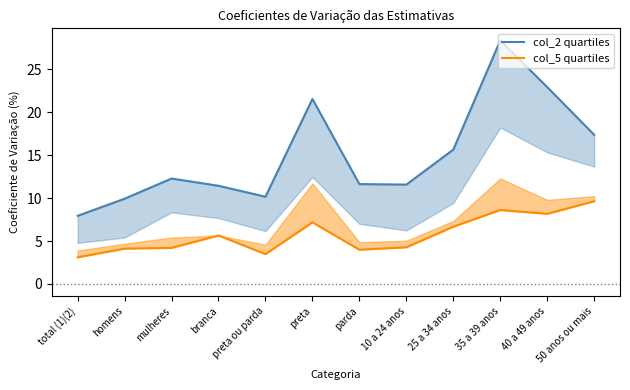

How many data points in col_2 quartiles are less than 12?

6